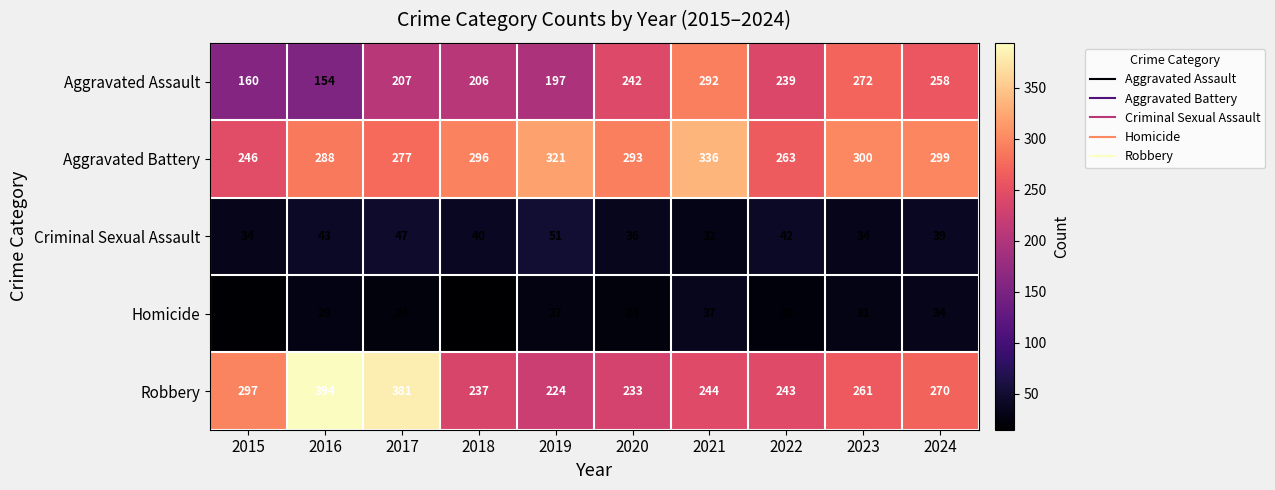

True or false: Aggravated Battery has a value of 62 at 2015.

False